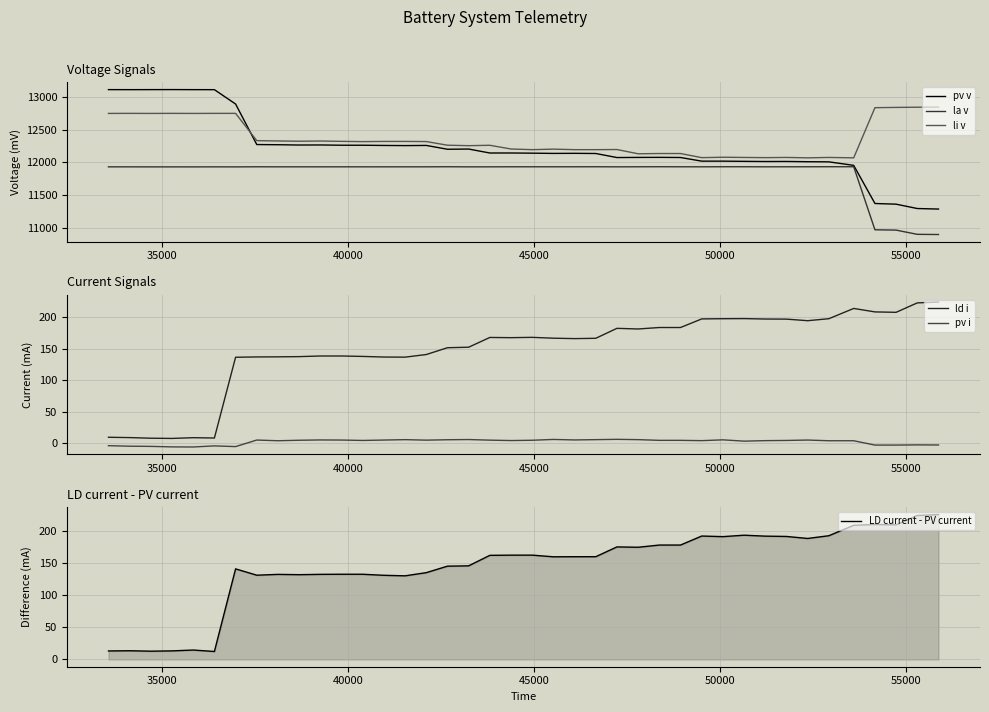

Reading right to left, list all the values displayed in this chart.

pv v: 11283.7	11291.8	11358.5	11368.8	11951.9	12005.5	12007.7	12011.6	12010.9	12013.4	12016.4	12016.4	12072.2	12074.1	12073.4	12071.4	12133.3	12135.9	12134.7	12138.2	12141.0	12140.8	12201.3	12198.2	12256.5	12254.1	12256.3	12259.7	12259.7	12263.9	12262.9	12267.4	12270.0	12889.9	13109.3	13109.7	13110.6	13110.1	13109.5	13110.1
la v: 10894.5	10897.3	10961.8	10966.8	11930.9	11930.9	11930.3	11930.1	11929.8	11930.7	11930.7	11929.8	11930.1	11930.9	11930.1	11929.4	11930.5	11930.1	11929.9	11930.1	11930.1	11929.4	11929.1	11930.7	11929.5	11929.5	11929.4	11929.4	11929.5	11929.4	11929.5	11929.5	11930.1	11928.6	11929.1	11928.6	11928.8	11928.8	11929.1	11929.4
li v: 12843.0	12841.0	12838.0	12834.0	12067.0	12073.0	12067.0	12073.0	12070.0	12073.0	12076.0	12070.0	12133.0	12133.0	12129.0	12194.0	12192.0	12192.0	12200.0	12192.0	12202.0	12259.0	12253.0	12260.0	12316.0	12318.0	12318.0	12315.0	12319.0	12324.0	12321.0	12325.0	12330.0	12747.0	12747.0	12746.0	12747.0	12746.0	12747.0	12746.0
ld i: 223.5	222.2	207.3	207.9	213.4	197.2	194.0	196.5	196.7	197.3	197.2	196.8	183.2	183.2	180.9	181.9	166.2	165.7	166.3	167.7	167.2	167.5	152.1	151.3	140.5	136.4	136.5	137.5	138.2	138.2	137.2	136.9	136.7	136.2	8.4	8.9	7.8	8.1	9.1	9.6
pv i: -2.6	-2.4	-2.7	-2.7	4.1	4.1	5.2	4.6	4.3	3.5	5.5	4.3	4.8	4.8	5.9	6.3	5.9	5.4	6.2	4.9	4.4	5.1	6.0	5.7	5.1	5.9	5.2	4.6	5.2	5.4	4.9	4.1	5.2	-5.1	-4.0	-5.8	-5.6	-4.8	-4.5	-3.7
LD current - PV current: 226.1	224.6	210.0	210.7	209.3	193.1	188.8	191.9	192.4	193.9	191.6	192.6	178.5	178.5	175.1	175.6	160.3	160.3	160.2	162.8	162.8	162.4	146.1	145.6	135.4	130.5	131.3	132.9	133.0	132.8	132.3	132.8	131.5	141.3	12.5	14.7	13.4	12.9	13.6	13.3